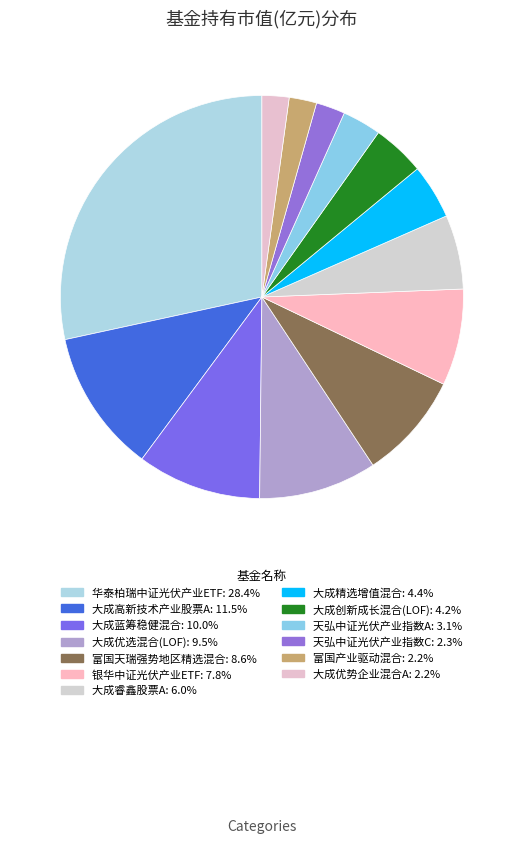

Combined, what portion of the pie is 大成蓝筹稳健混合 and 大成创新成长混合(LOF)?

14.2%